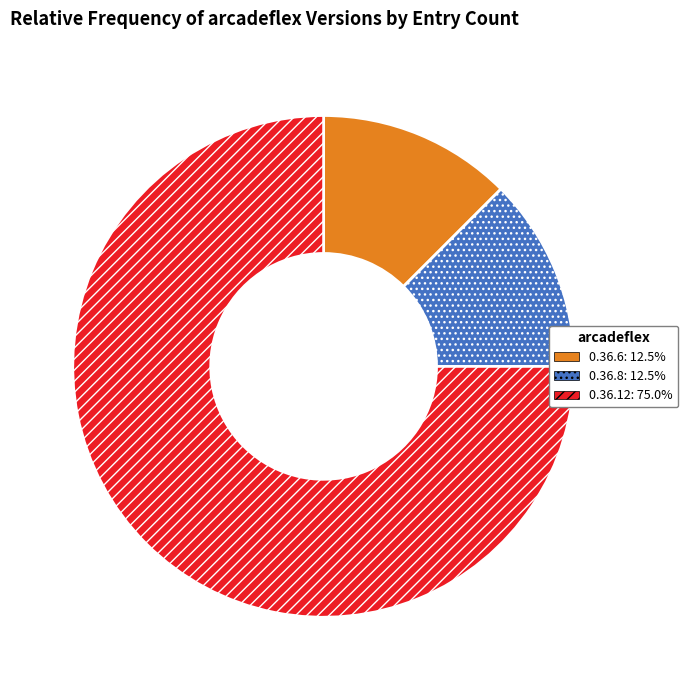

Which category accounts for the majority?

0.36.12